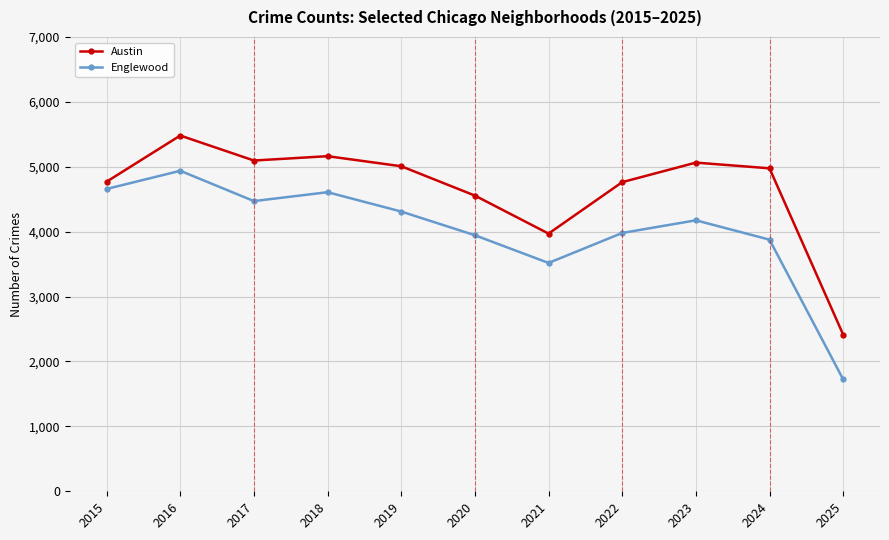

How many values in the Englewood series are below 4175?

5